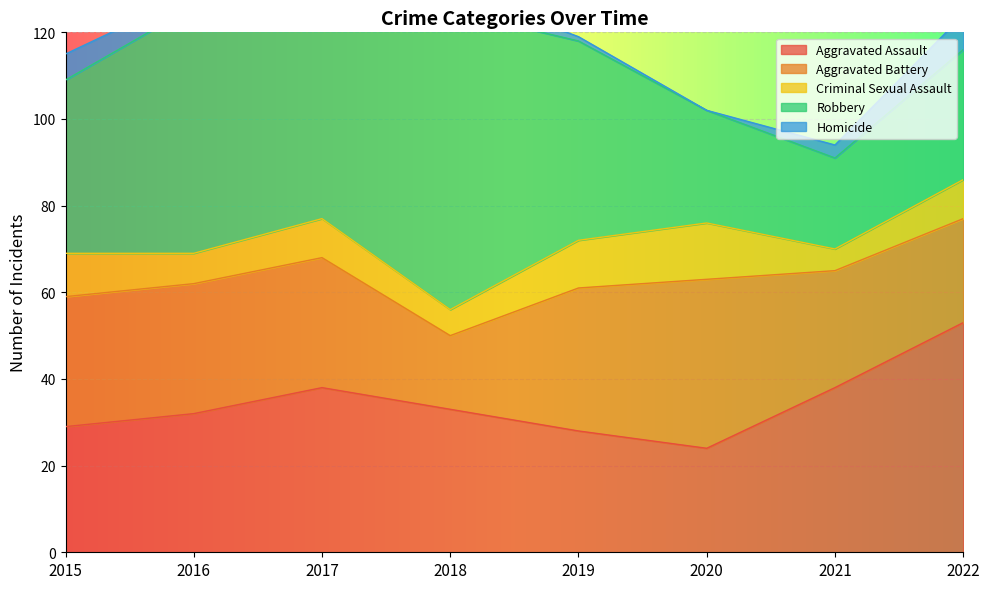

What is the difference between the Aggravated Assault values at 2022 and 2021?

15